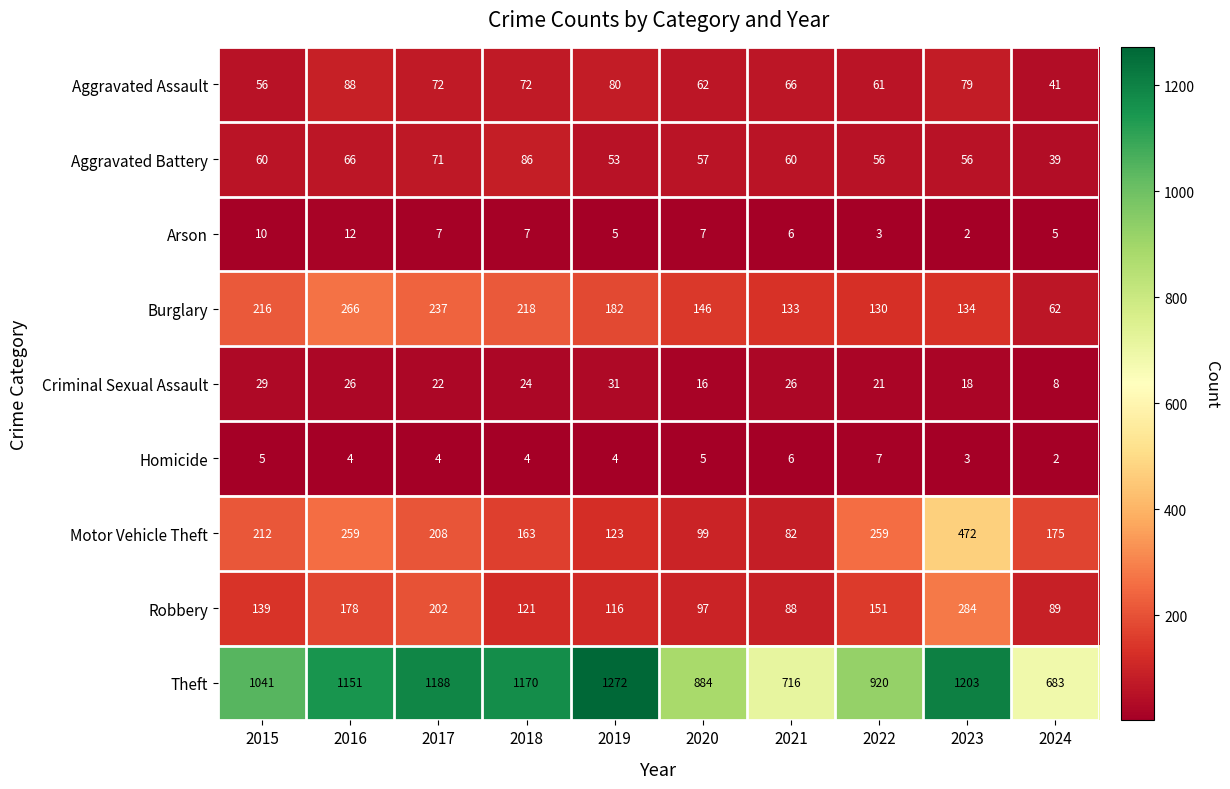

At which label does Homicide reach its minimum?

2024